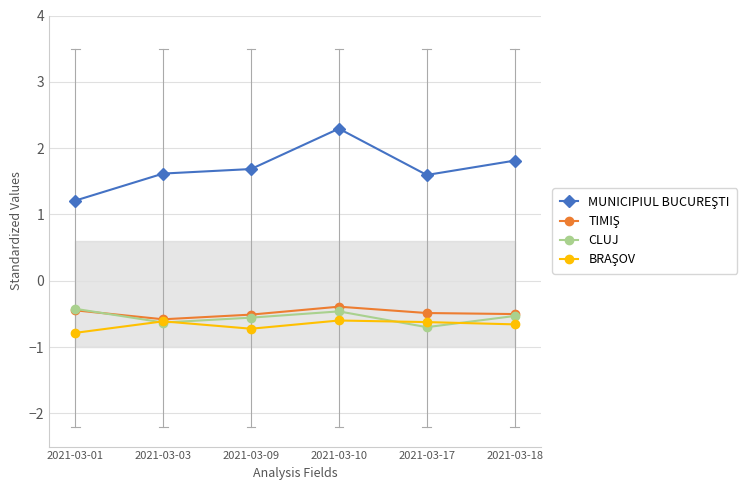

The value of CLUJ at 2021-03-17 is -1.0. True or false?

False